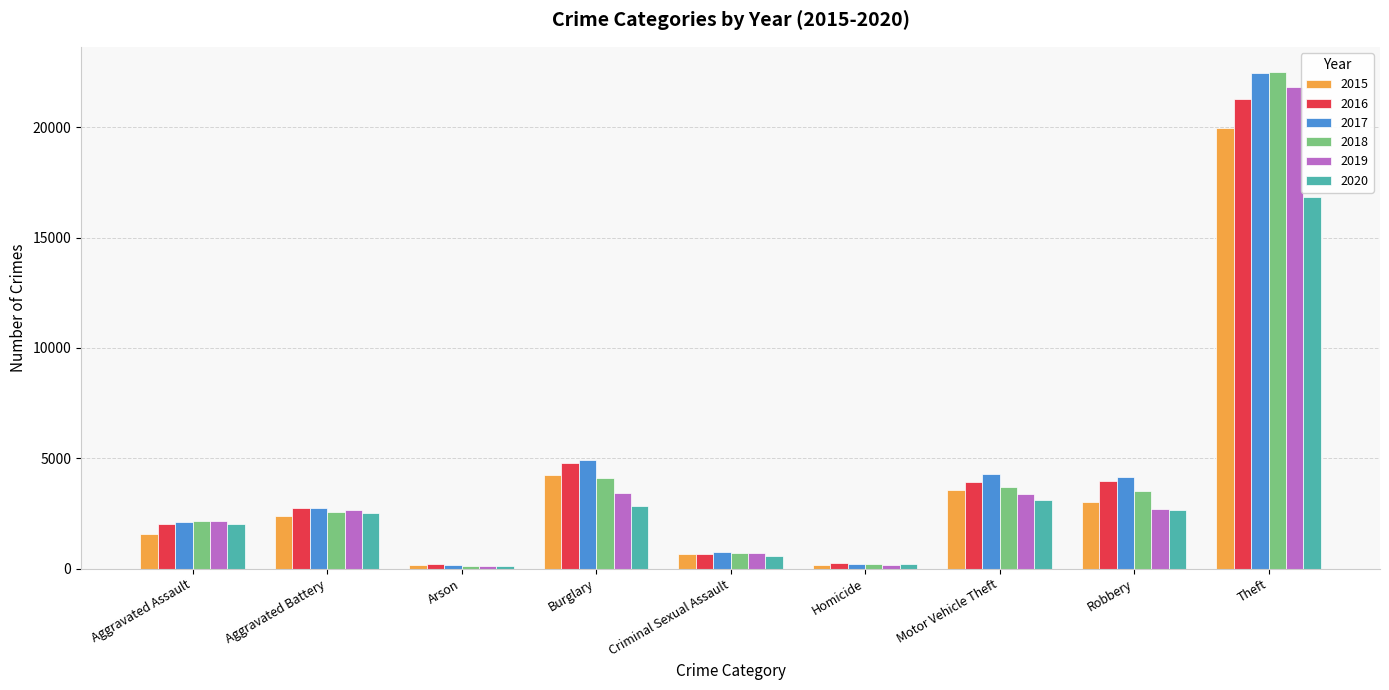

What is the label of the 2nd bar from the left?

Aggravated Battery